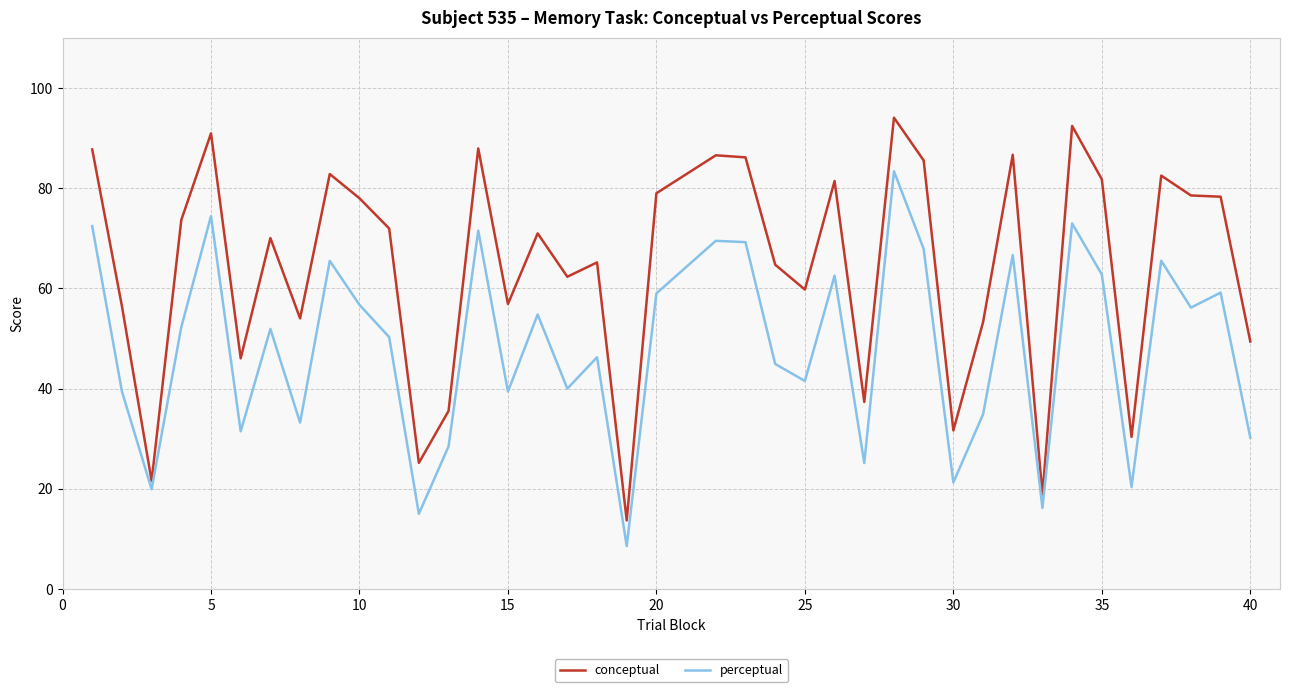

How many lines are shown in the chart?

2